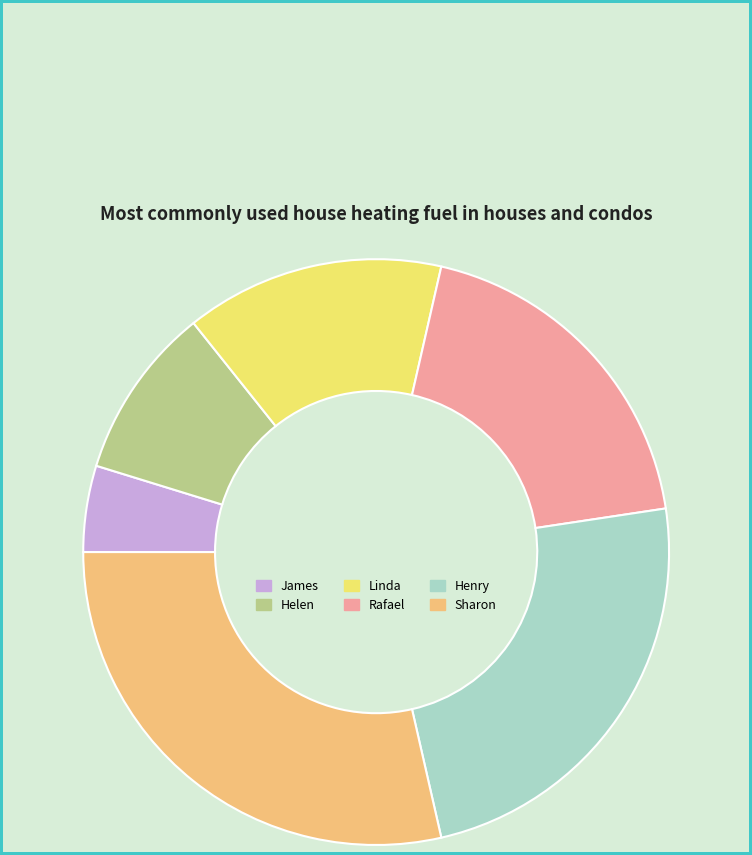

How many segments does this pie chart have?

6